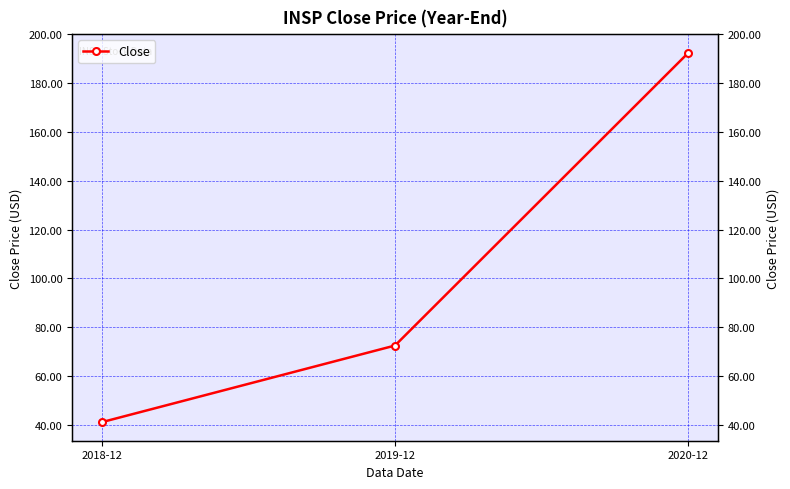

What is the label of the 3rd point from the left?

2020-12